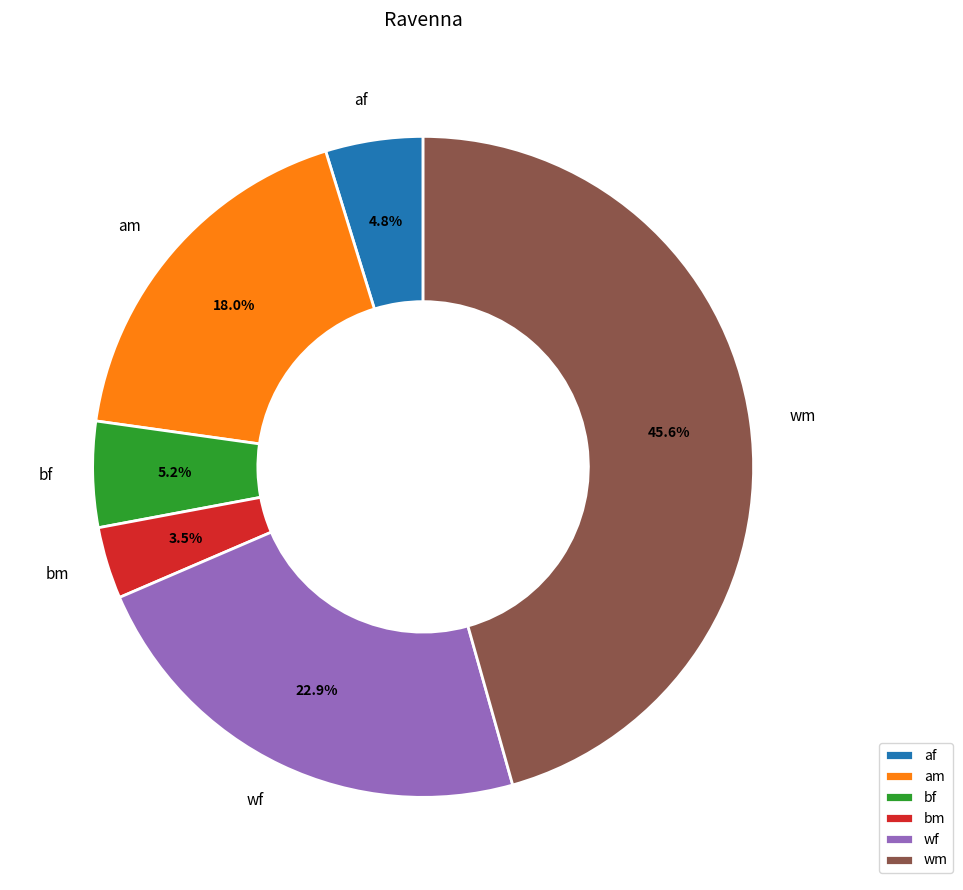

What is the smallest slice in the pie chart?

bm